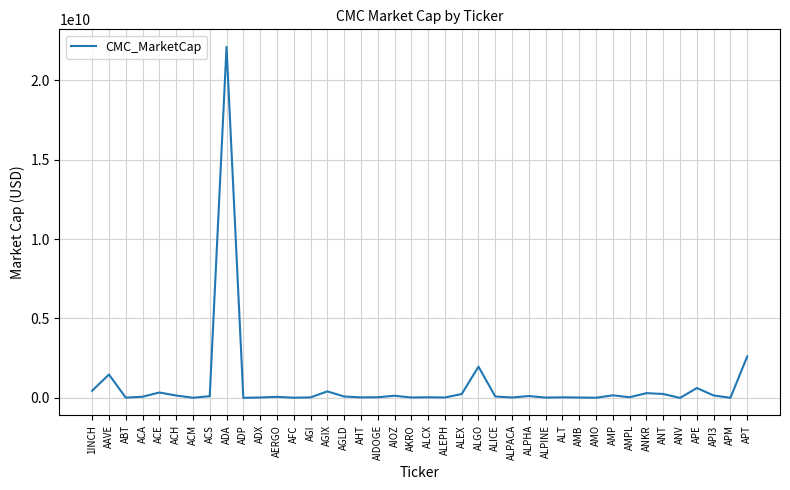

What is the difference between the second highest and minimum values?

2611346994